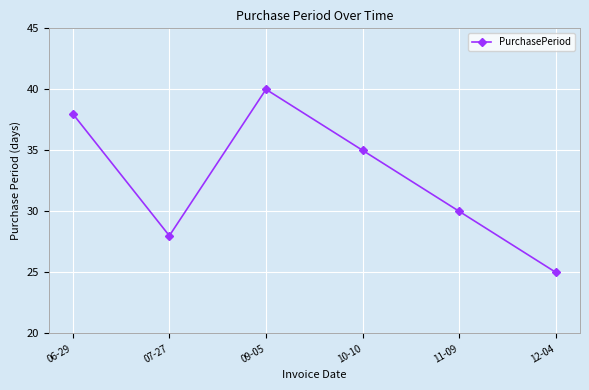

Reading left to right, what are all the values shown in this chart?

38	28	40	35	30	25